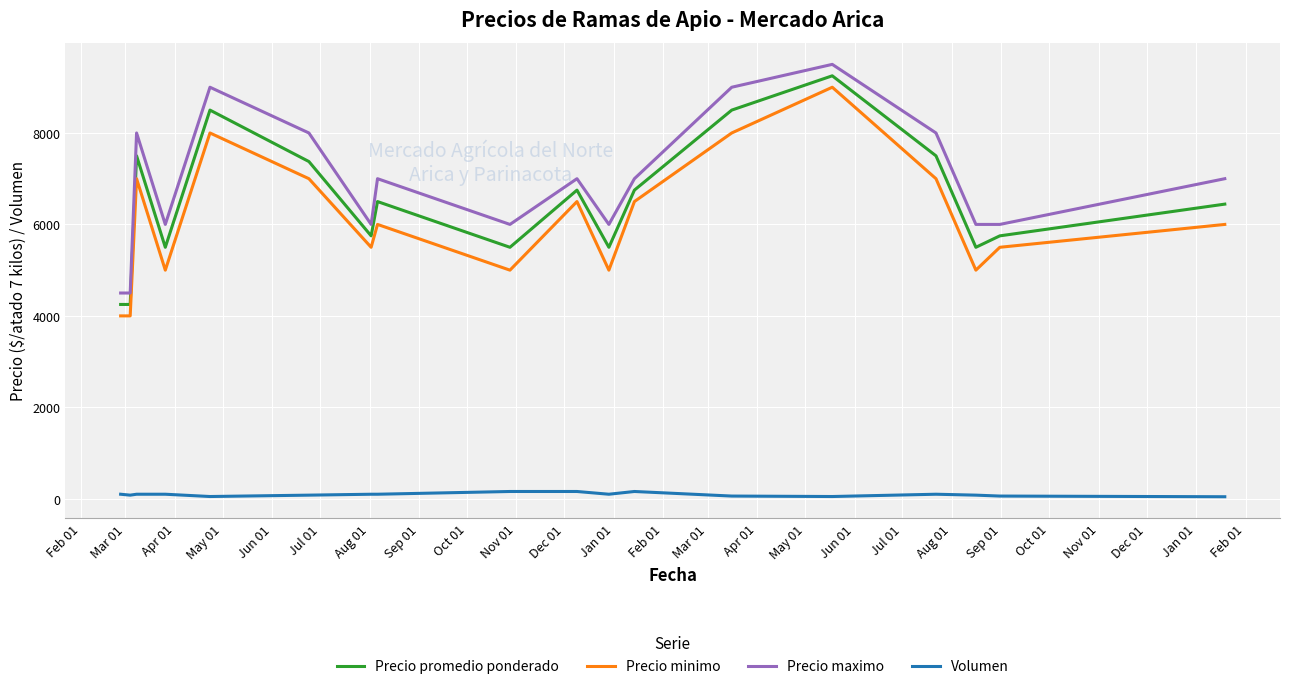

What is the minimum value for Precio minimo?

4000